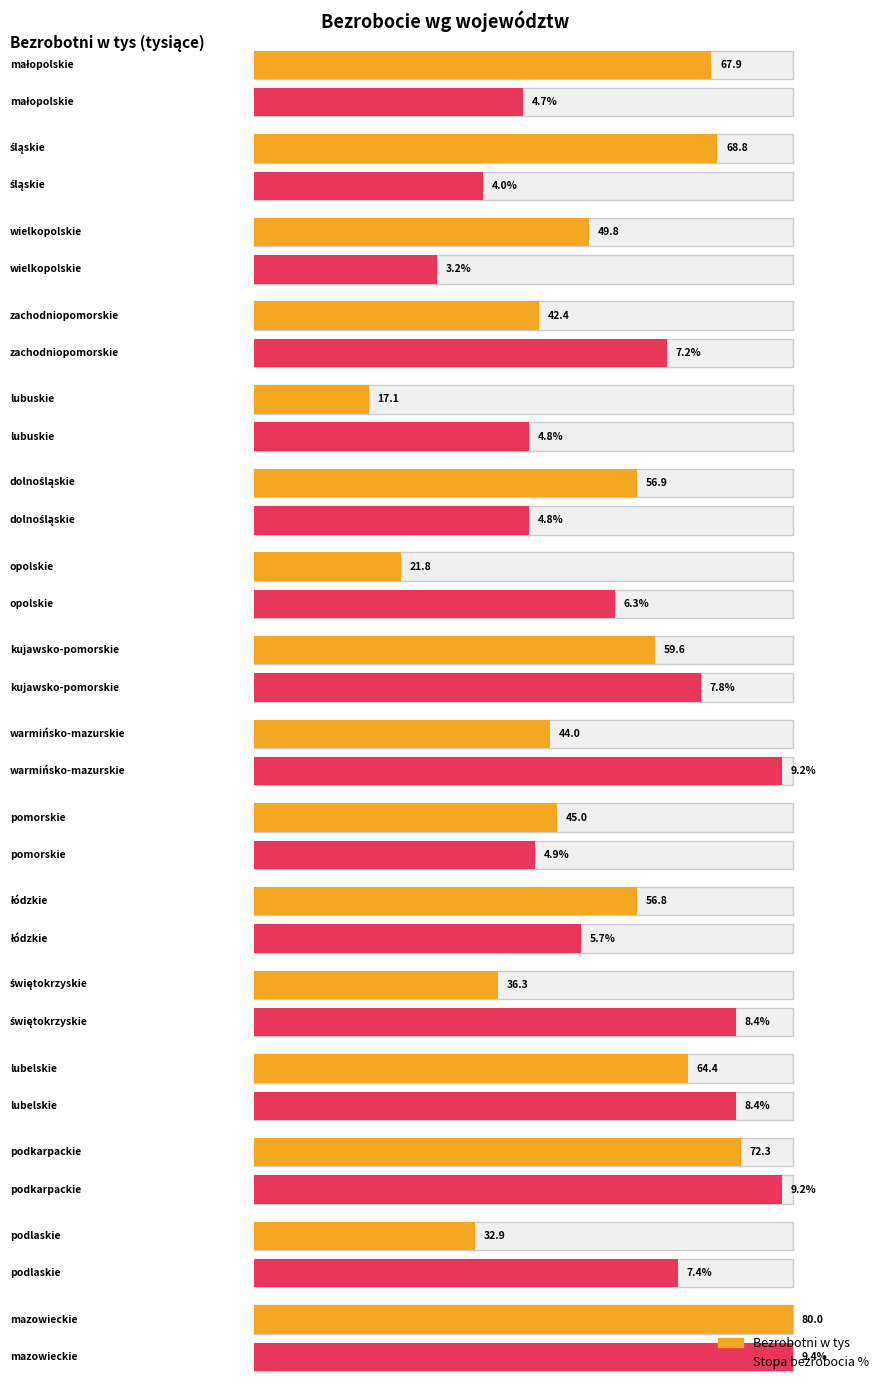

Count the number of data series in this chart.

2